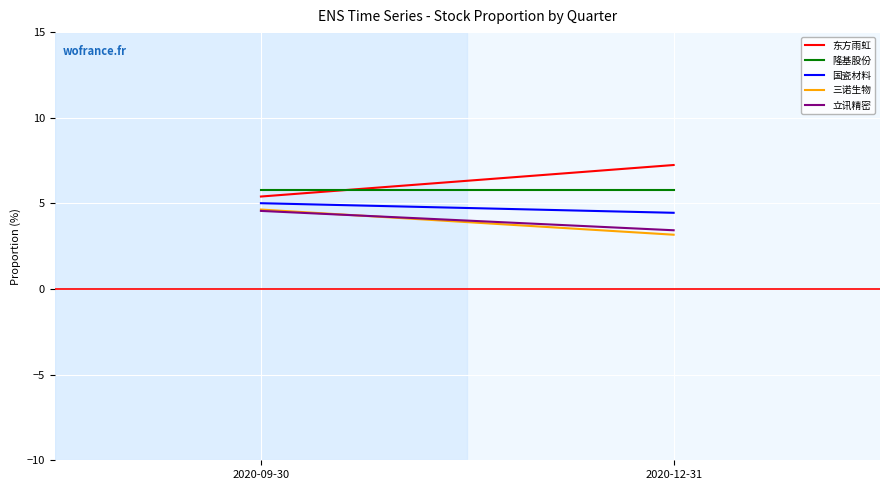

What is the sum of all 三诺生物 values?

7.8